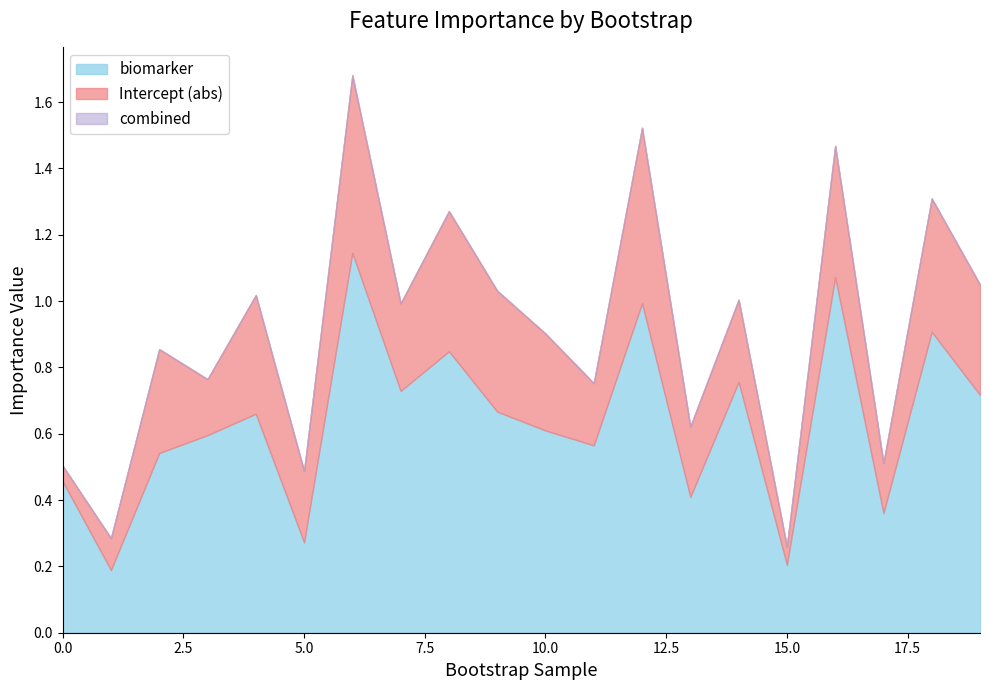

Where is the first local minimum for combined?

1